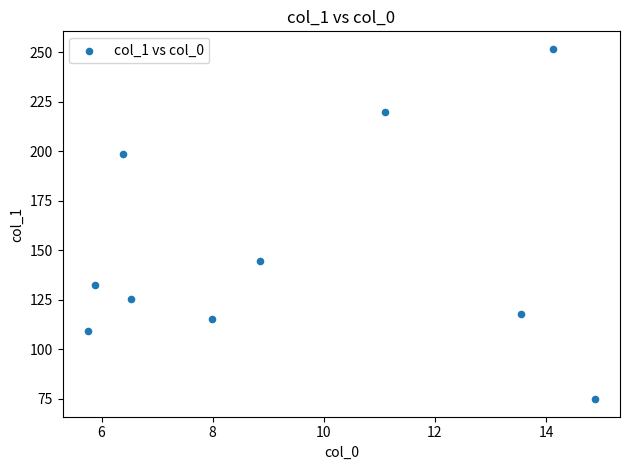

What Y value in the scatter plot is closest to 163?

144.7